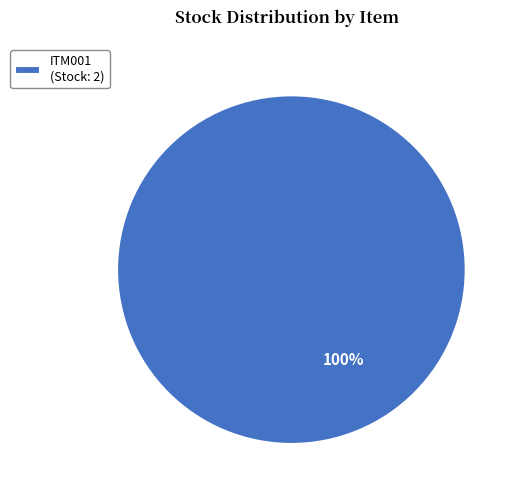

How many segments does this pie chart have?

1